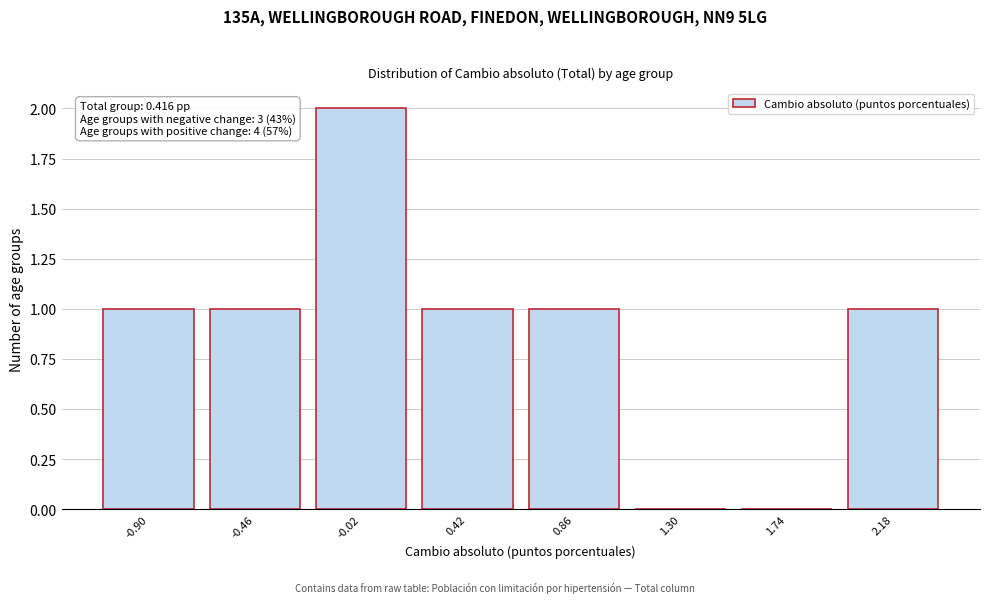

Reading left to right, list all the values displayed in this chart.

-0.90=1	-0.46=1	-0.02=2	0.42=1	0.86=1	1.30=0	1.74=0	2.18=1